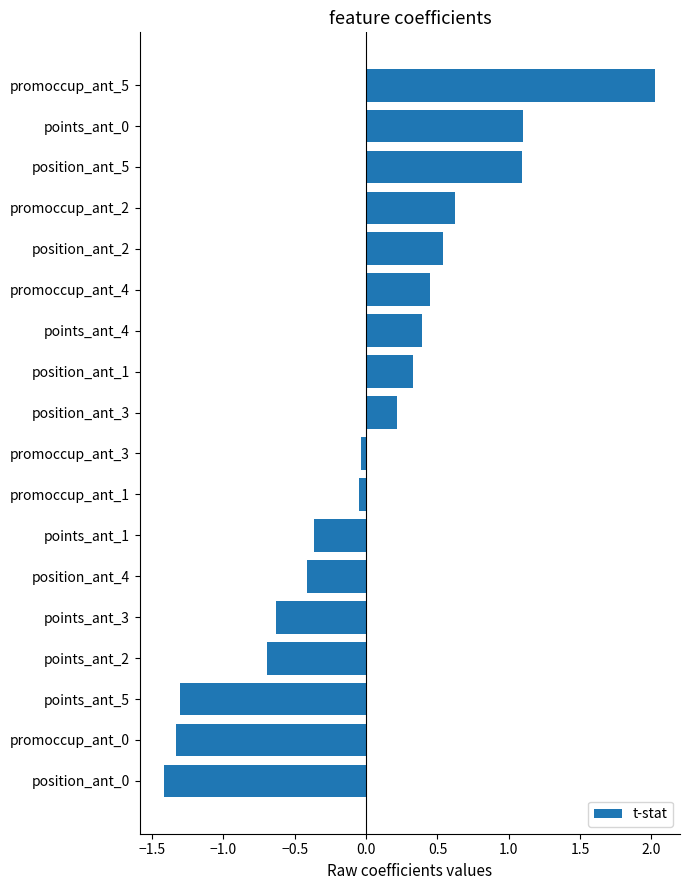

What is the sum of the values at points_ant_0 and position_ant_2?

1.6